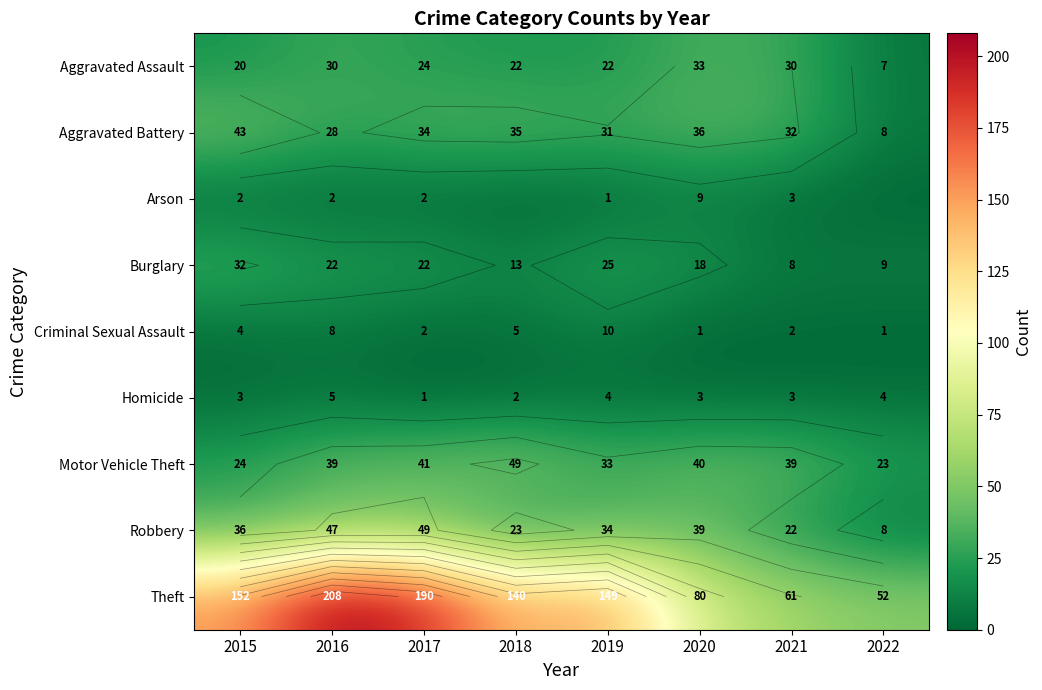

What is the difference between the highest and lowest values at 2021?

59